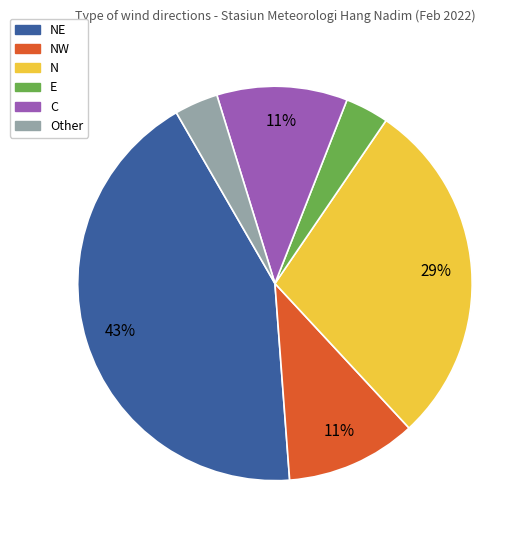

Does any single category account for the majority?

No